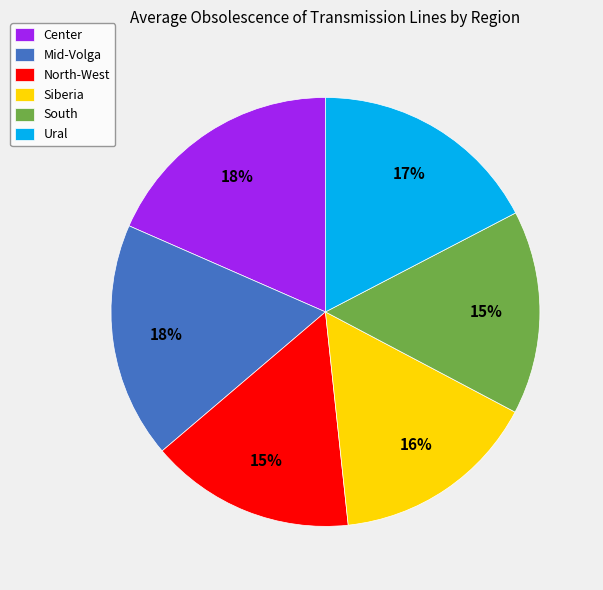

True or false: North-West accounts for 15% of the total.

True